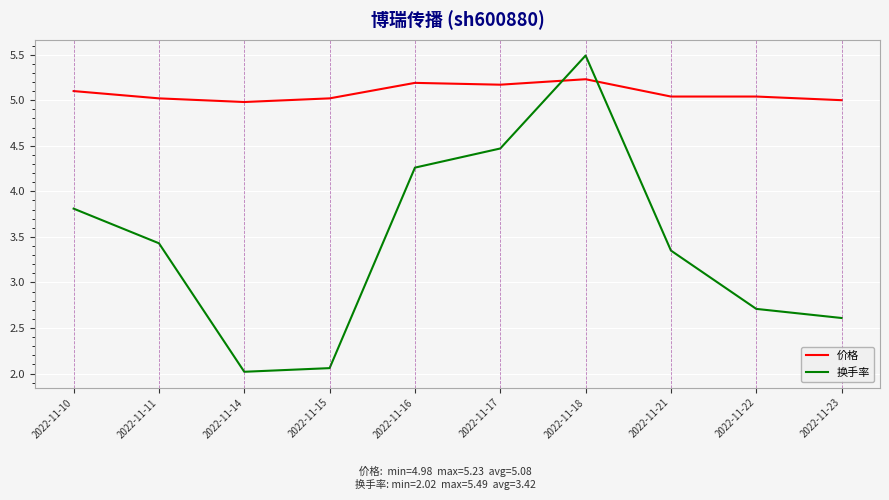

Rank the series by their average value, from lowest to highest.

换手率, 价格